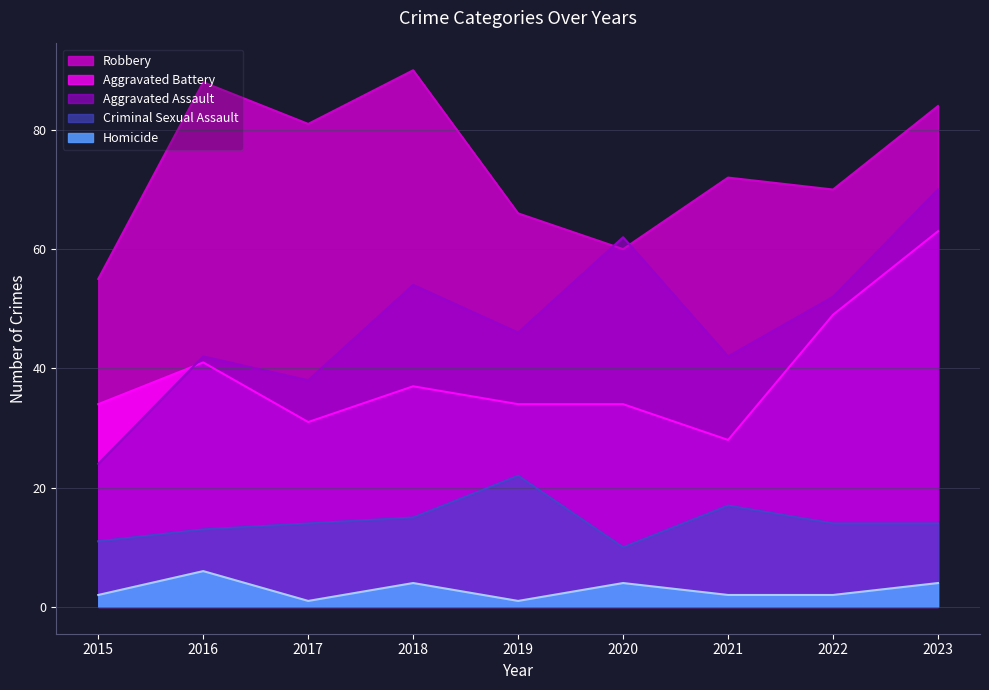

Reading left to right, list all the values displayed in this chart.

Aggravated Assault: 24	42	38	54	46	62	42	52	70
Aggravated Battery: 34	41	31	37	34	34	28	49	63
Criminal Sexual Assault: 11	13	14	15	22	10	17	14	14
Homicide: 2	6	1	4	1	4	2	2	4
Robbery: 55	88	81	90	66	60	72	70	84